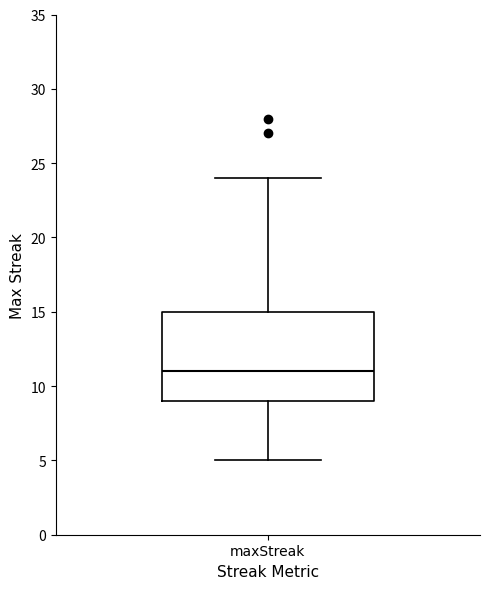

Transcribe this box plot: give where the median line is, the range the box spans, and where the two whiskers end, as read against the y-axis. The values are not printed on the chart, so give them approximately, as read against the axis.

median 11, box 9 to 15, whiskers 5 to 24